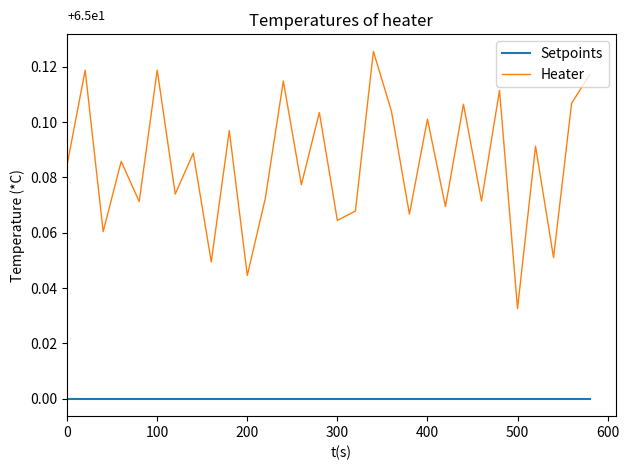

List the series in order of their overall mean, lowest first.

Setpoints, Heater